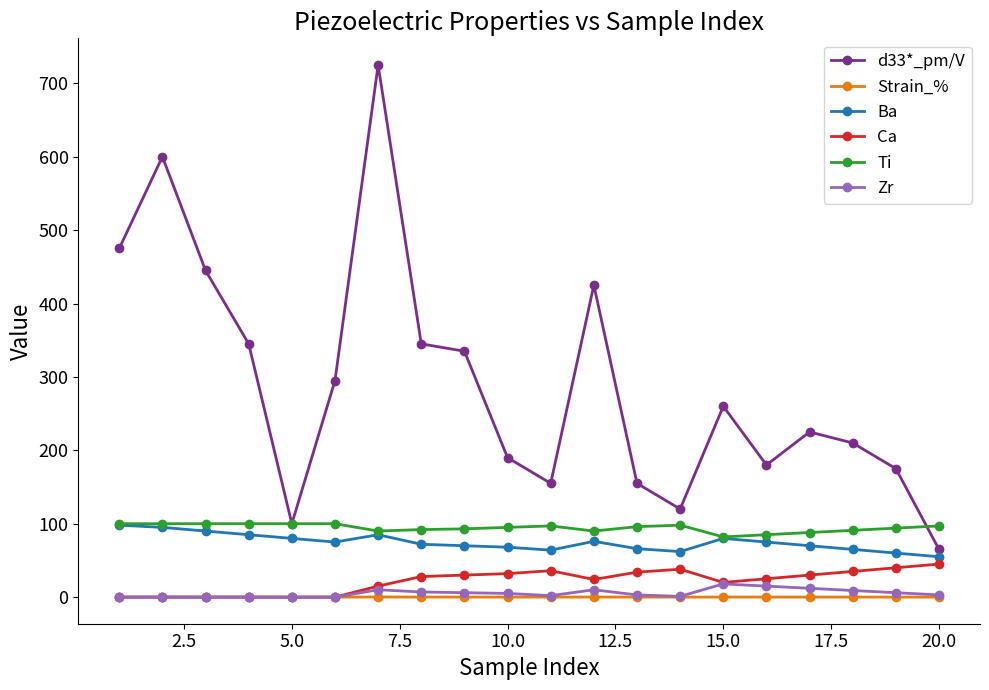

What is the highest value of the Ca series?

45.0